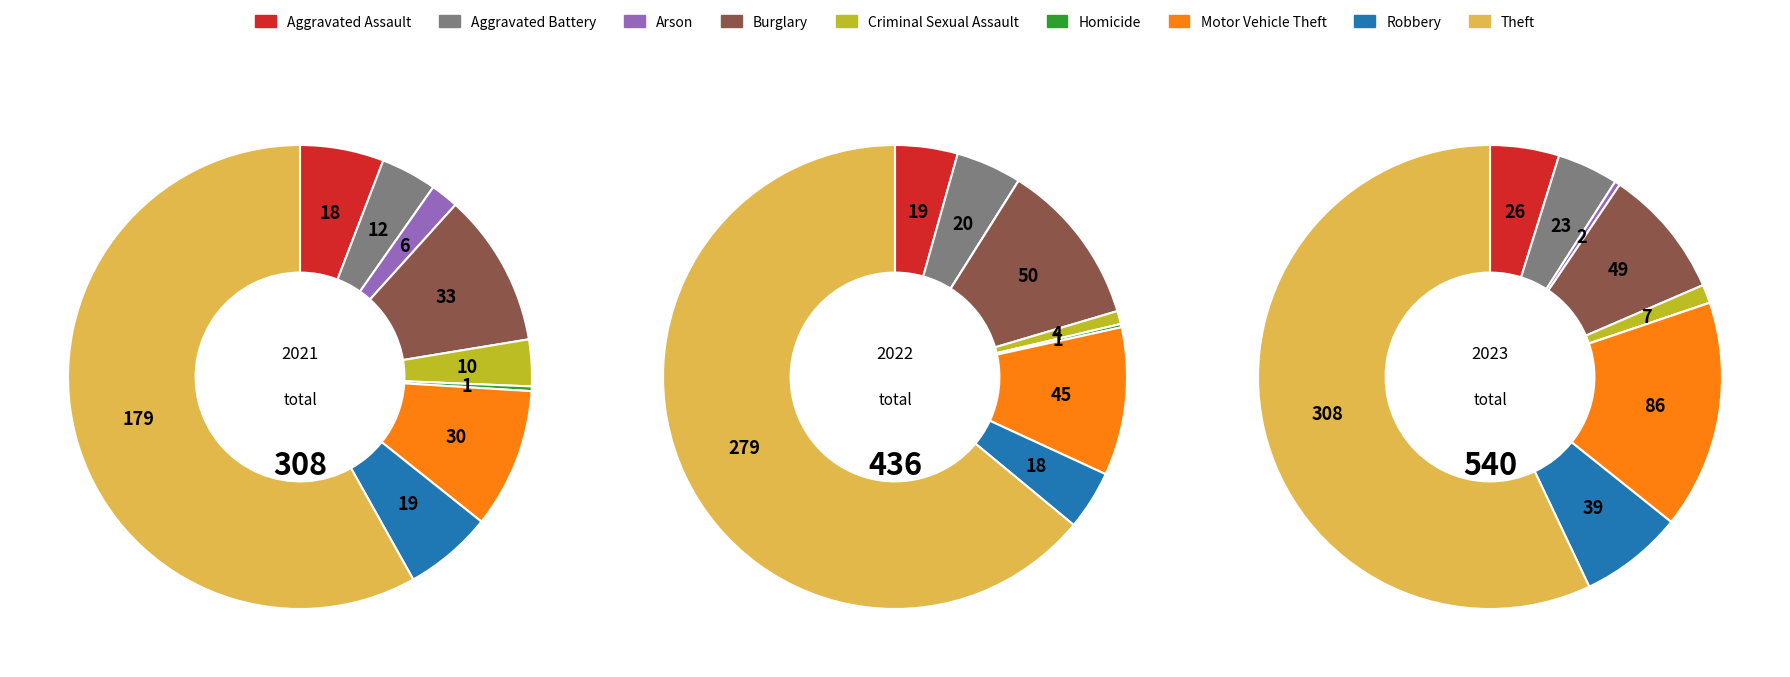

To the nearest percent, what is the difference between the Homicide and Theft slice percentages?

58%